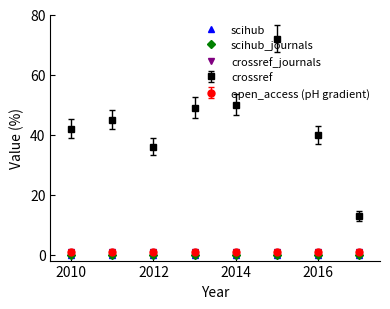

Does the chart have visible grid lines?

No